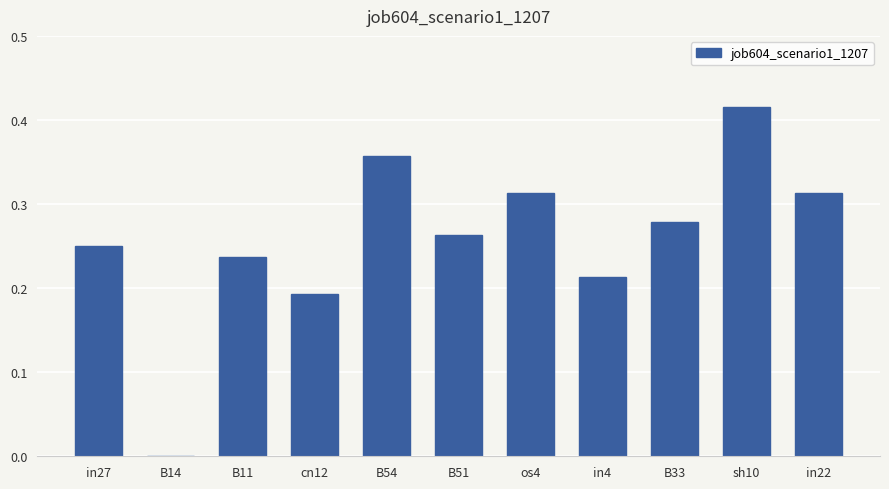

At which category does the chart reach its peak across all series?

sh10